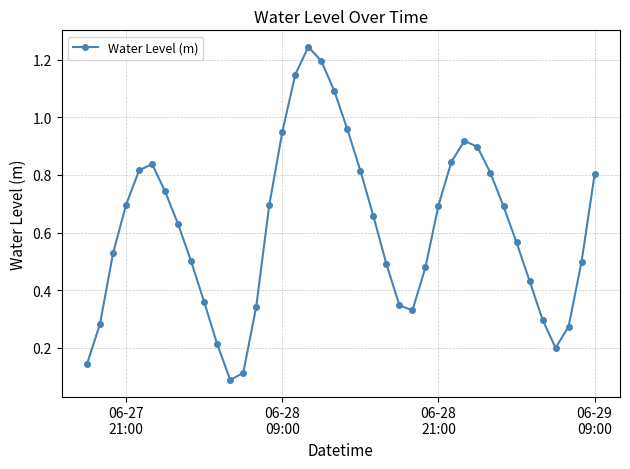

What is the sum of all values?

24.6